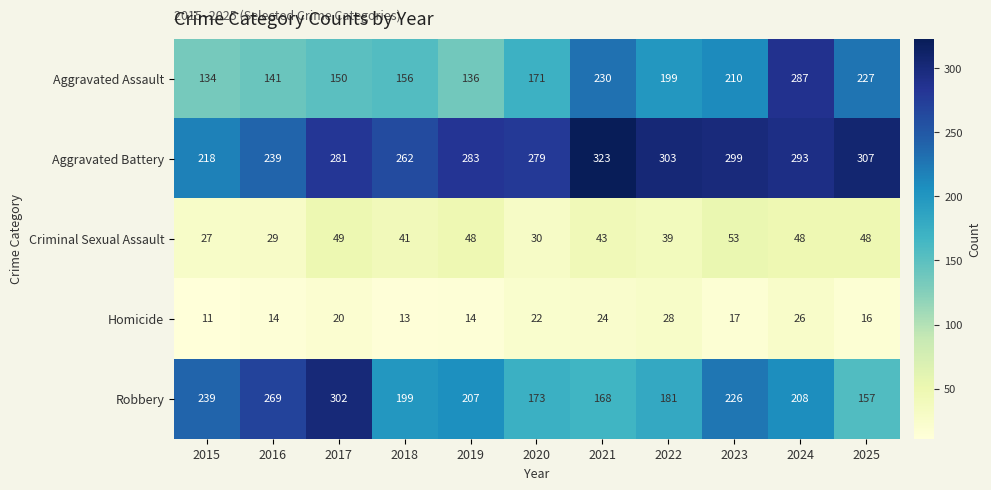

Is it true that Aggravated Battery equals 307 at 2025?

True